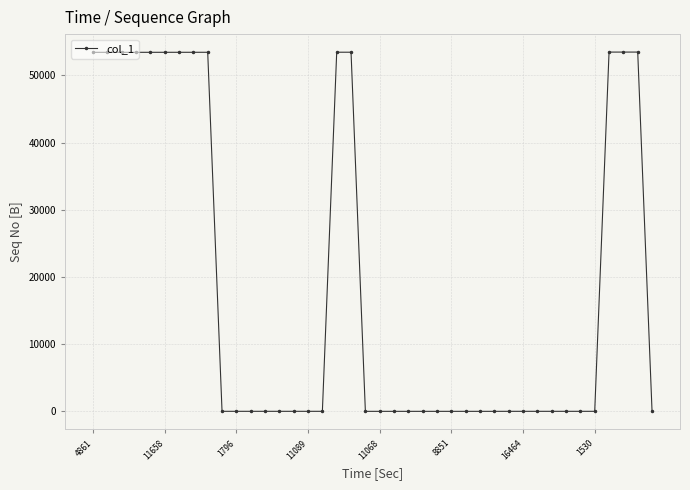

What is the maximum value shown in the chart?

53459